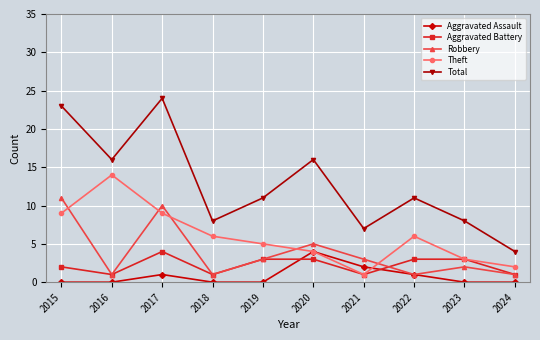

Does the chart have visible grid lines?

Yes